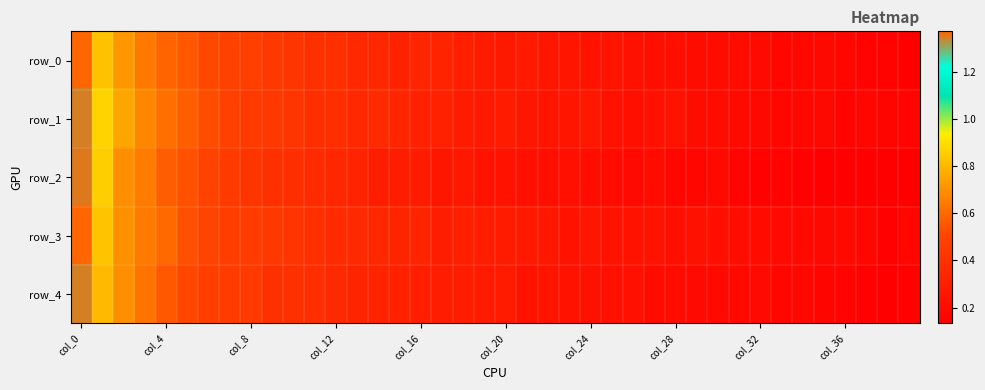

What is the difference between the maximum and minimum values in the row_4 series?

1.2